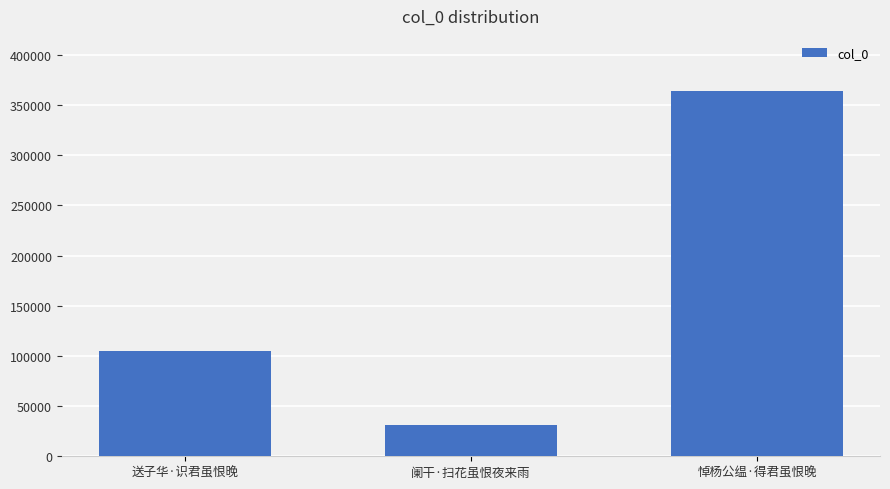

What is the label of the 1st bar from the right?

悼杨公缊·得君虽恨晚